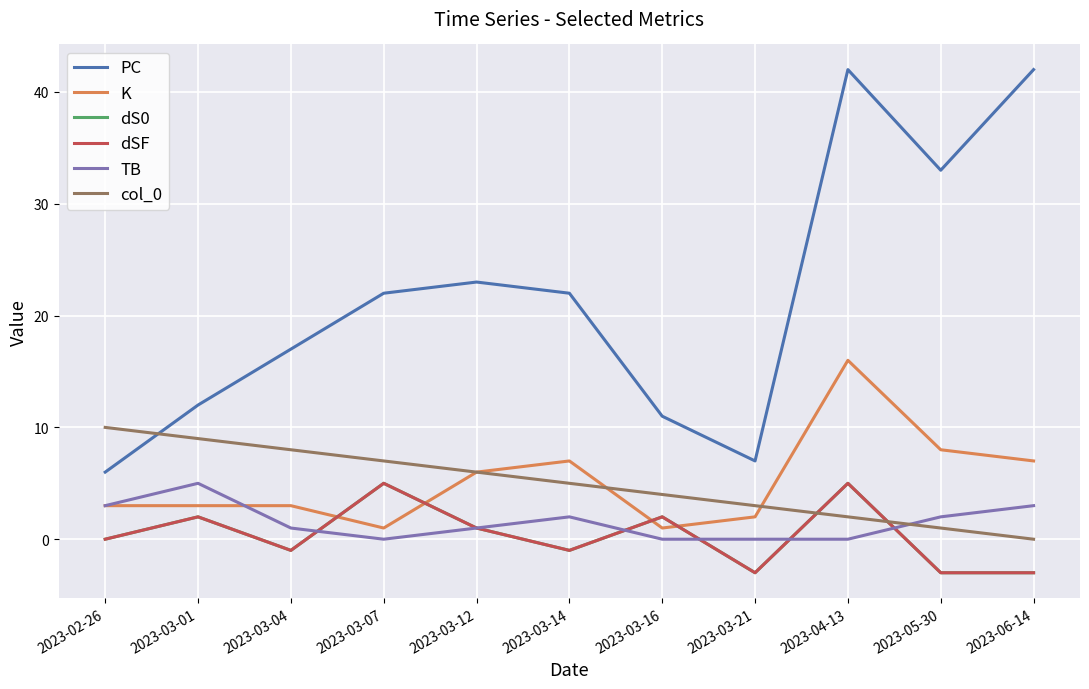

Does the chart have visible grid lines?

Yes